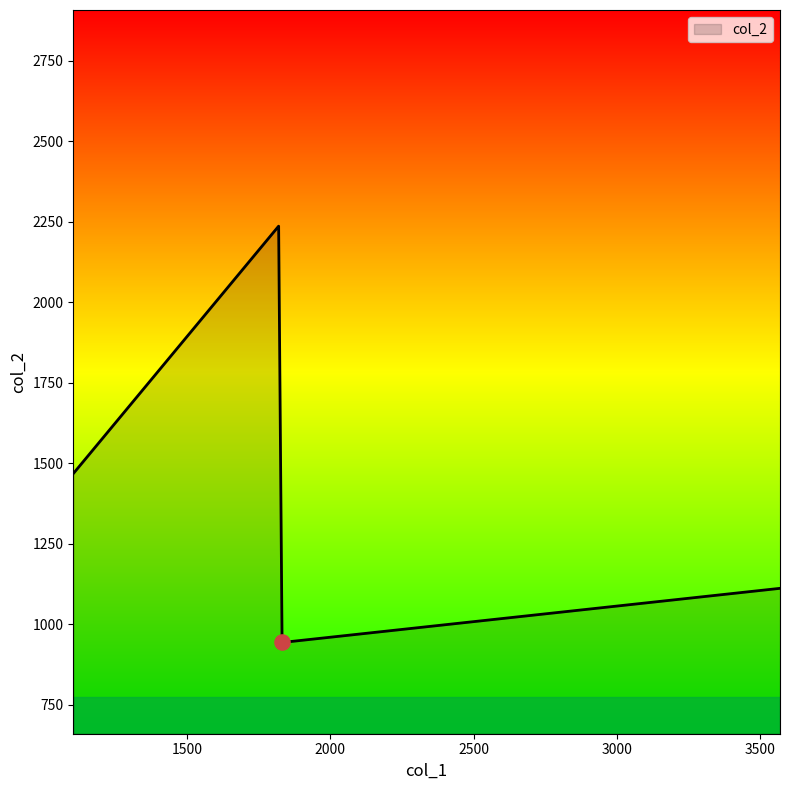

What is the difference between the maximum and second lowest values?

1124